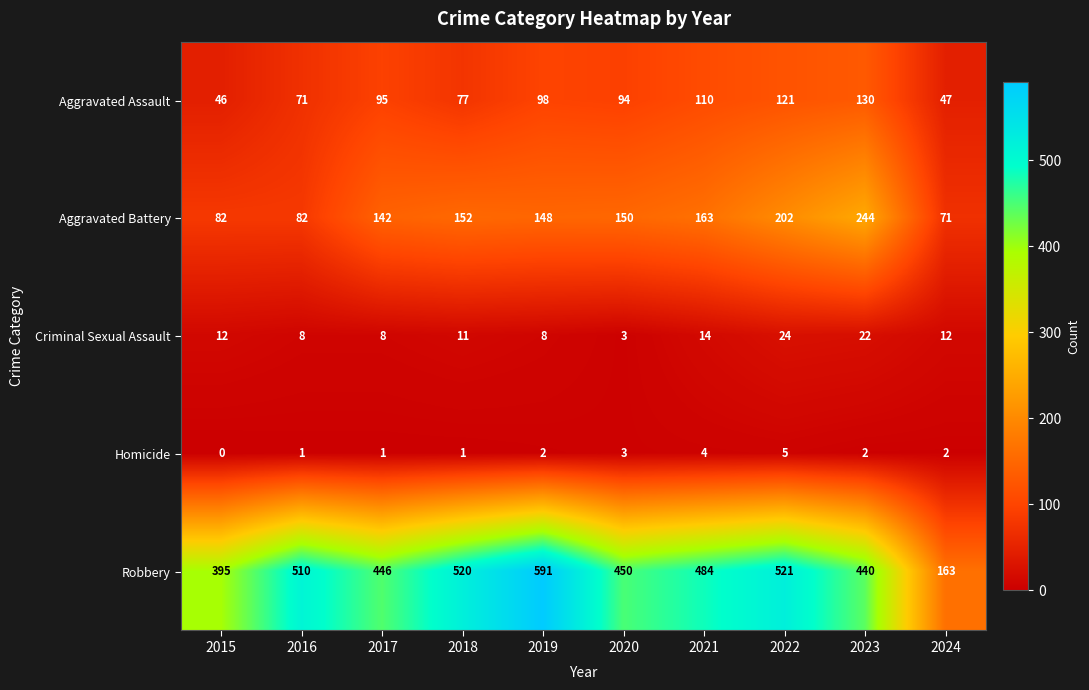

What is the greatest value displayed?

591